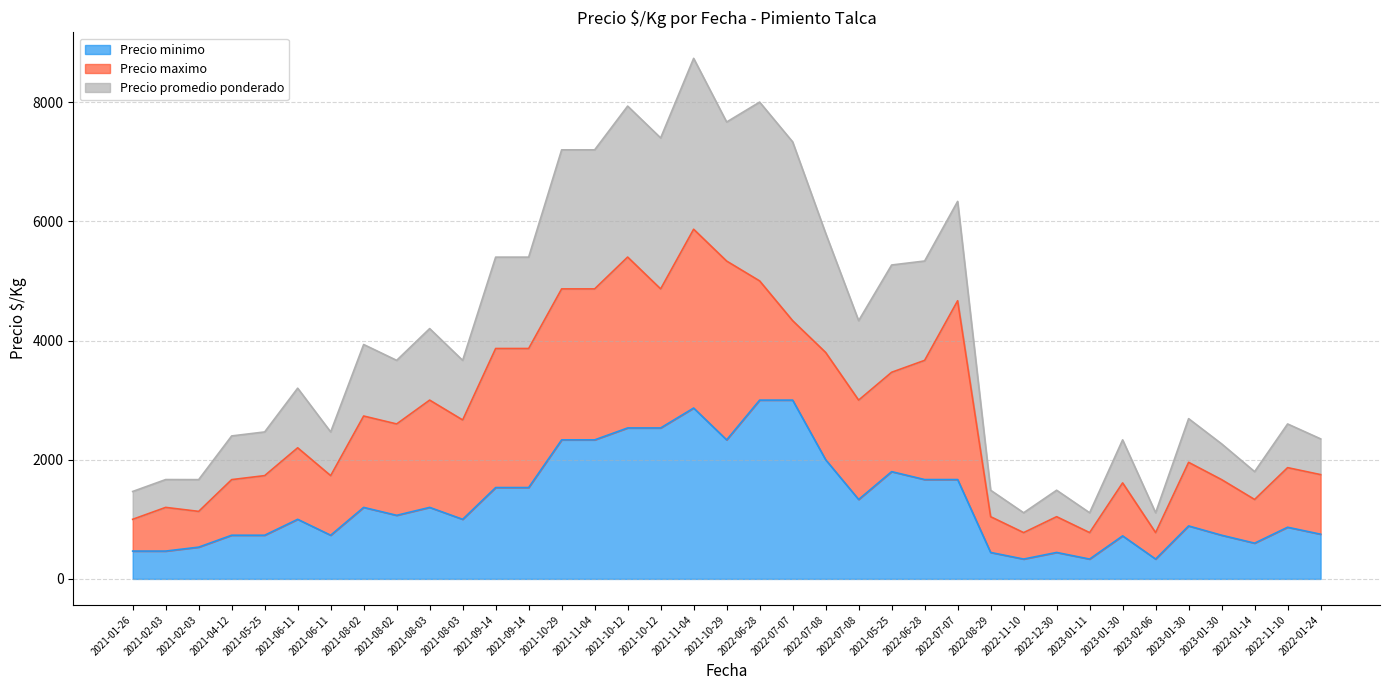

What is the value of the Precio promedio ponderado point at the 33rd from the left?

2333